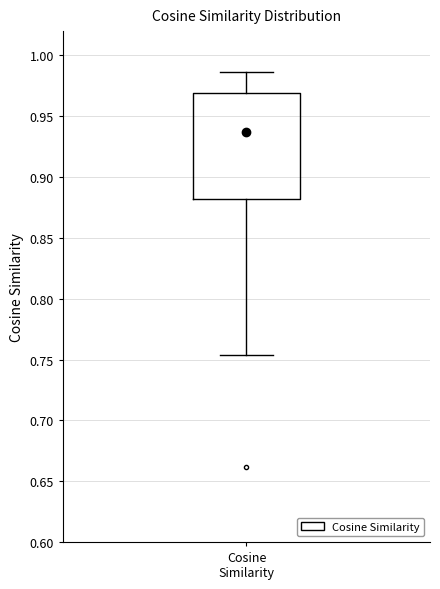

Transcribe this box plot: give where the median line is, the range the box spans, and where the two whiskers end, as read against the y-axis. The values are not printed on the chart, so give them approximately, as read against the axis.

median 0.935, box 0.880 to 0.970, whiskers 0.755 to 0.985